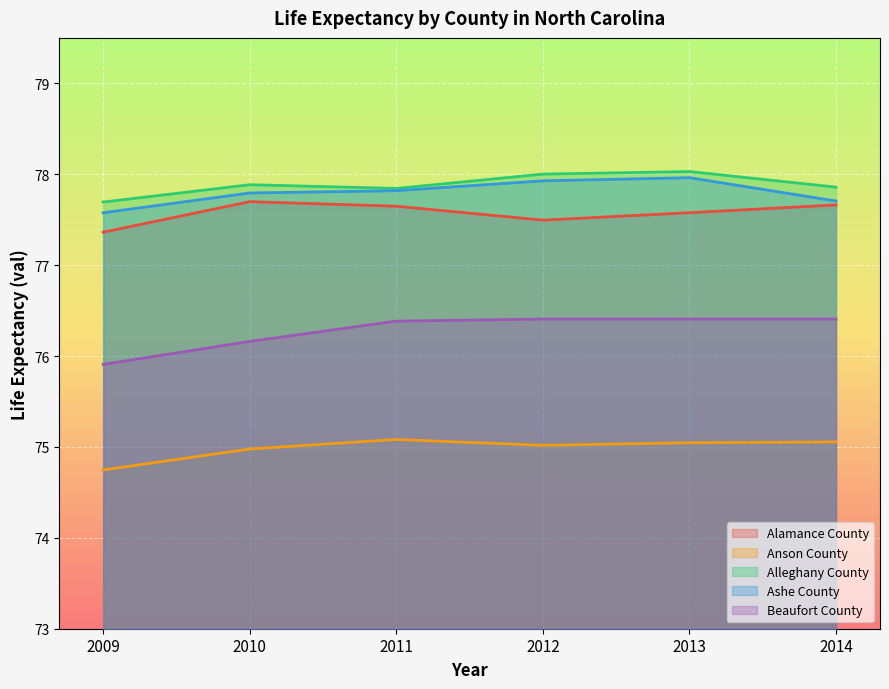

How many lines are shown in the chart?

5